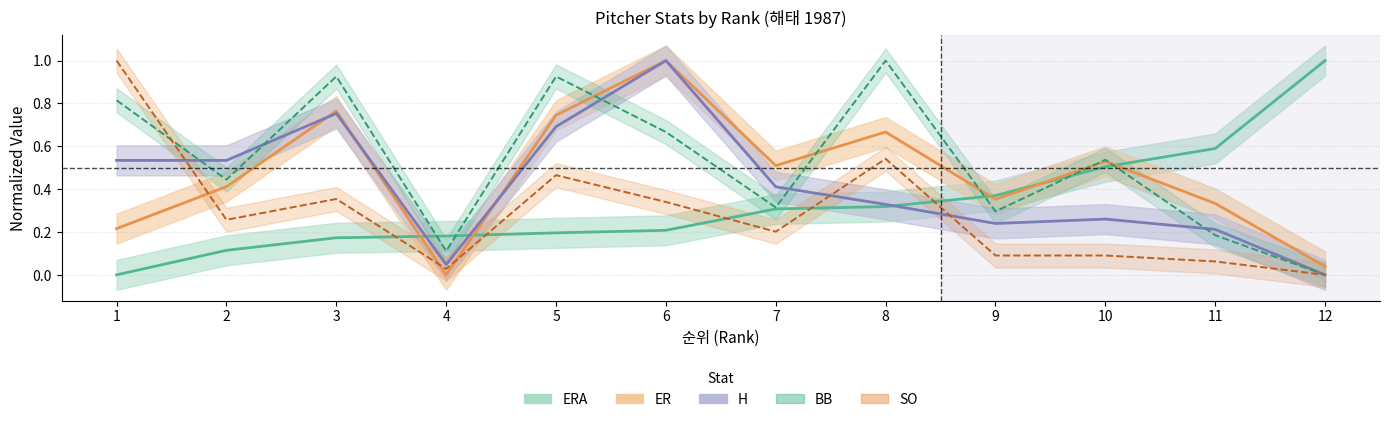

Is the value of ERA at 5 greater than the value of SO at 3?

No